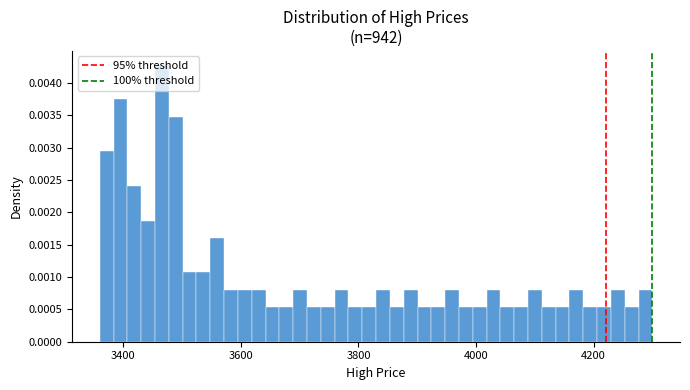

Around what value on the x-axis is the tallest bar? Give the approximate position of its centre, as read against the axis.

3460